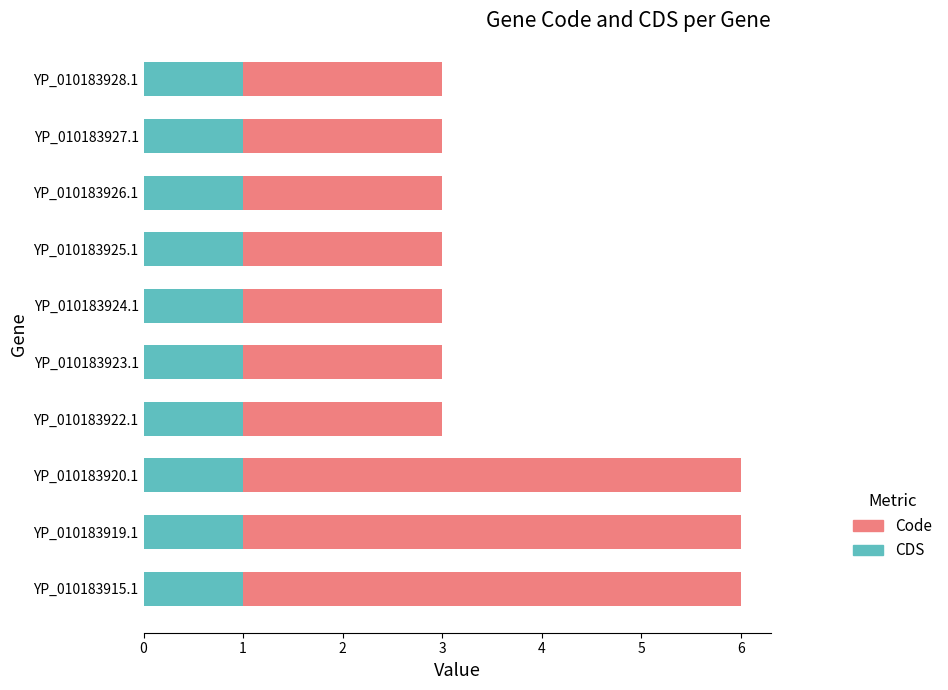

Is it true that CDS equals 1 at YP_010183926.1?

True